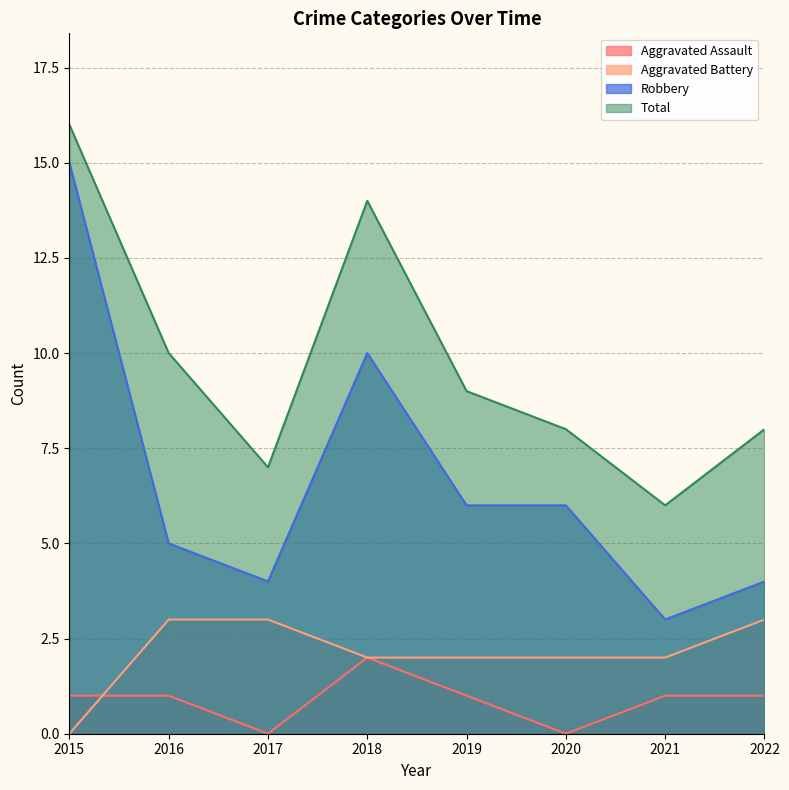

Where does the Aggravated Assault series first go above 1?

2018